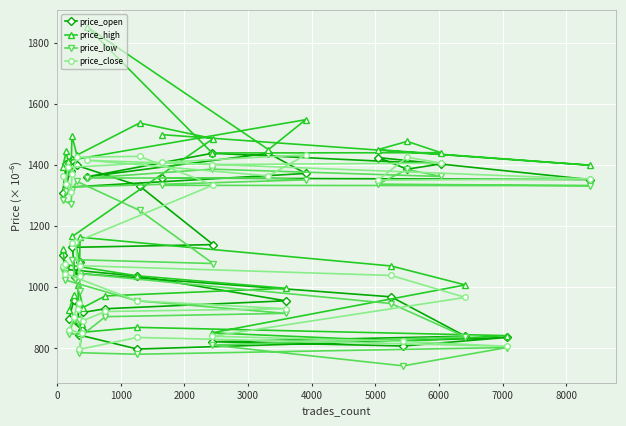

What is the maximum value for price_open?

1439.0